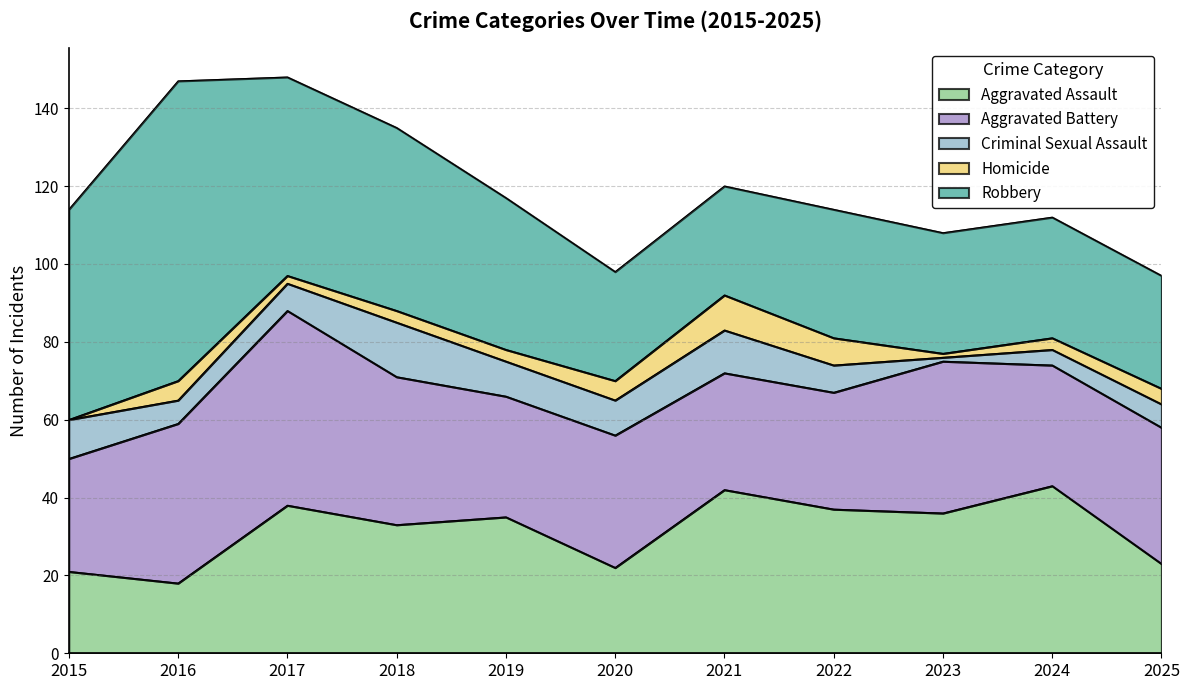

At which label is Criminal Sexual Assault closest to 7?

2017